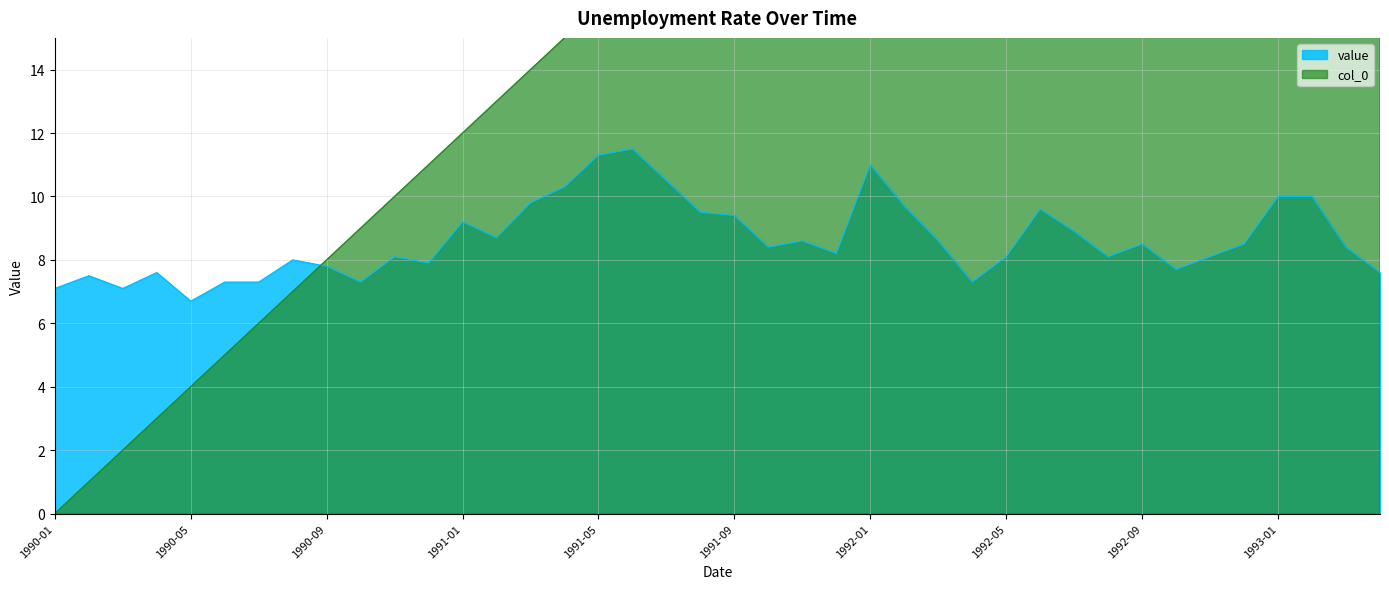

List the series in order of their overall mean, highest first.

col_0, value